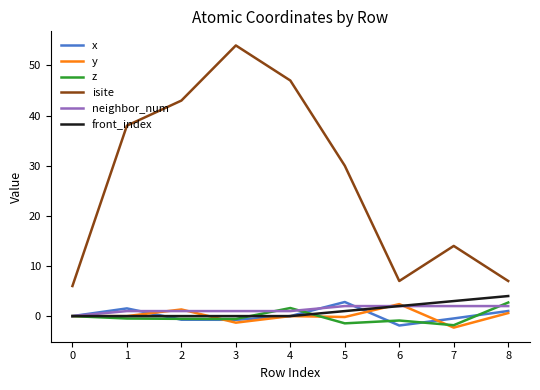

What is the sum of all y values?

0.5